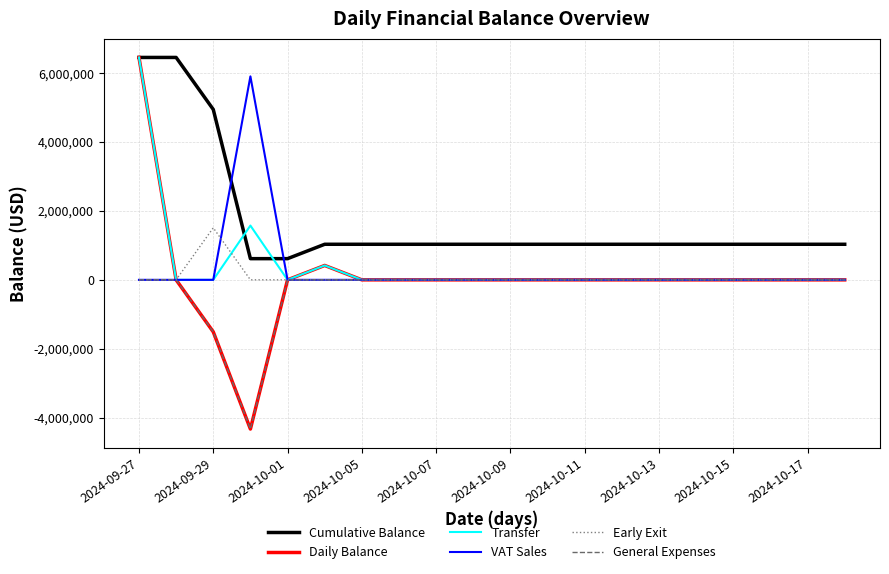

What is the lowest value of the Cumulative Balance series?

615261.4